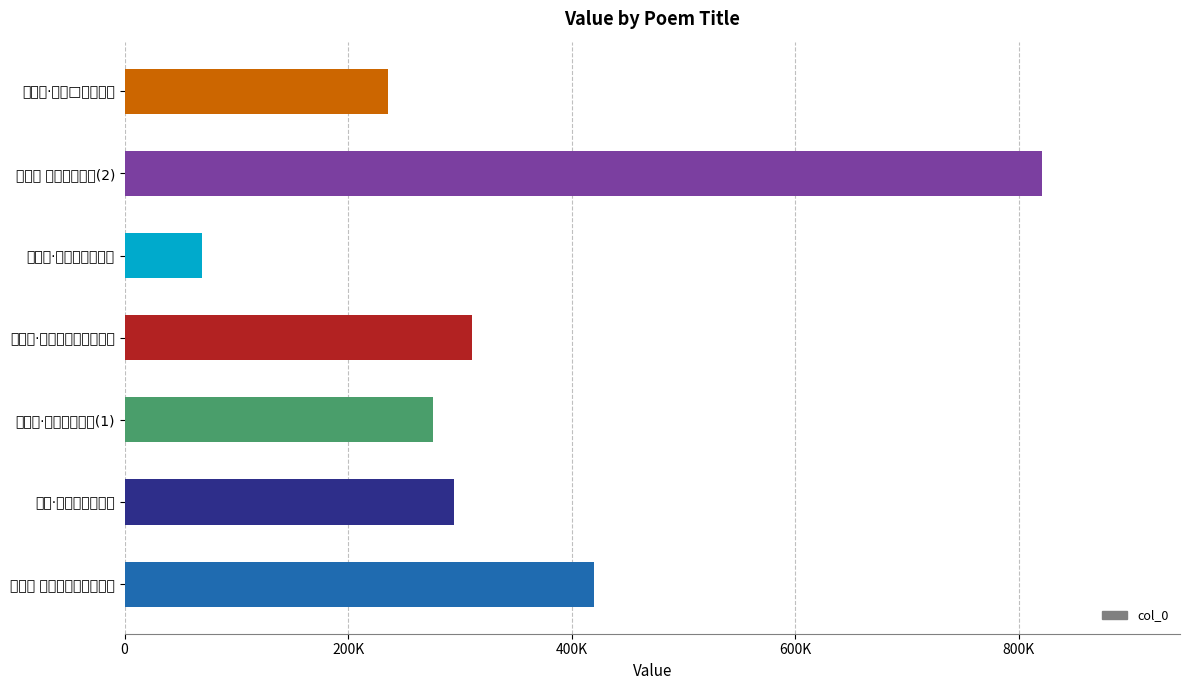

What is the greatest value displayed?

821004